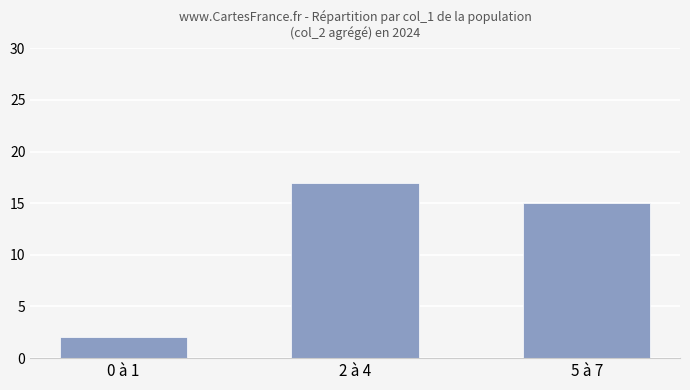

Between 2 à 4 and 5 à 7, which is larger?

2 à 4